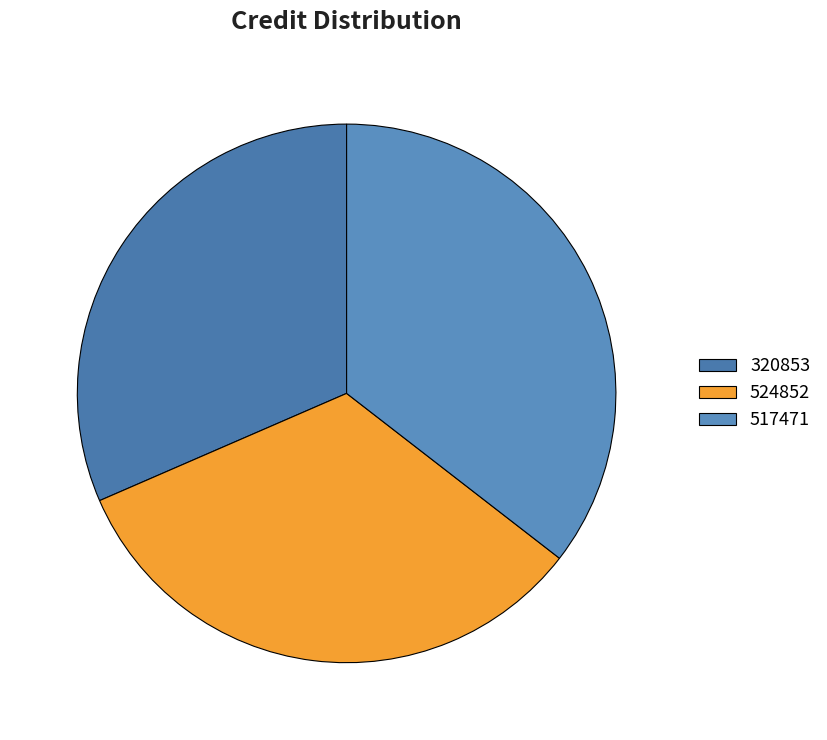

How many slices are in this pie chart?

3